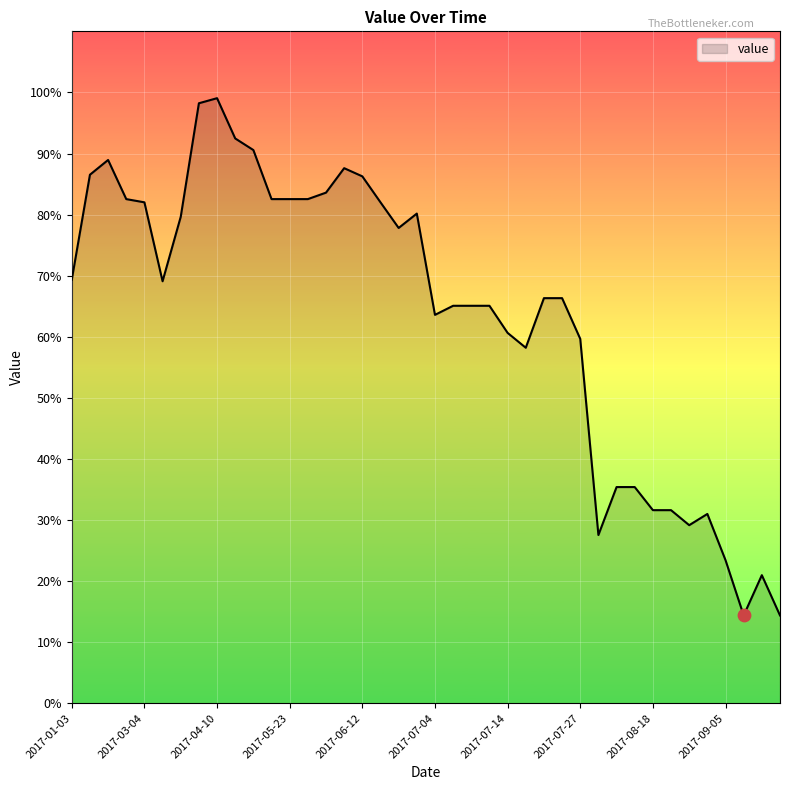

What is the difference between the maximum and minimum values?

84.7